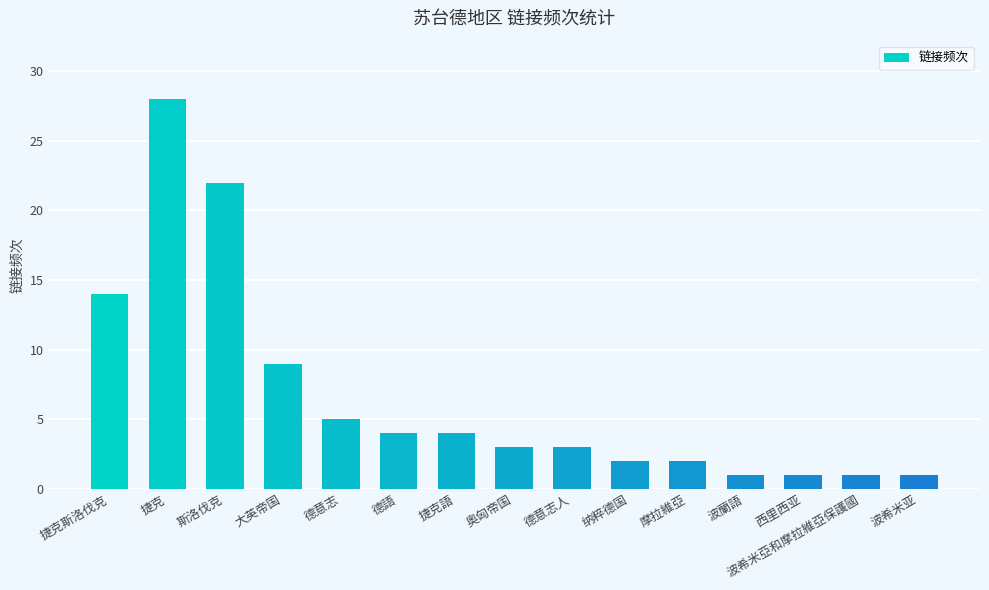

Between 摩拉維亞 and 波希米亞和摩拉維亞保護國, which is larger?

摩拉維亞